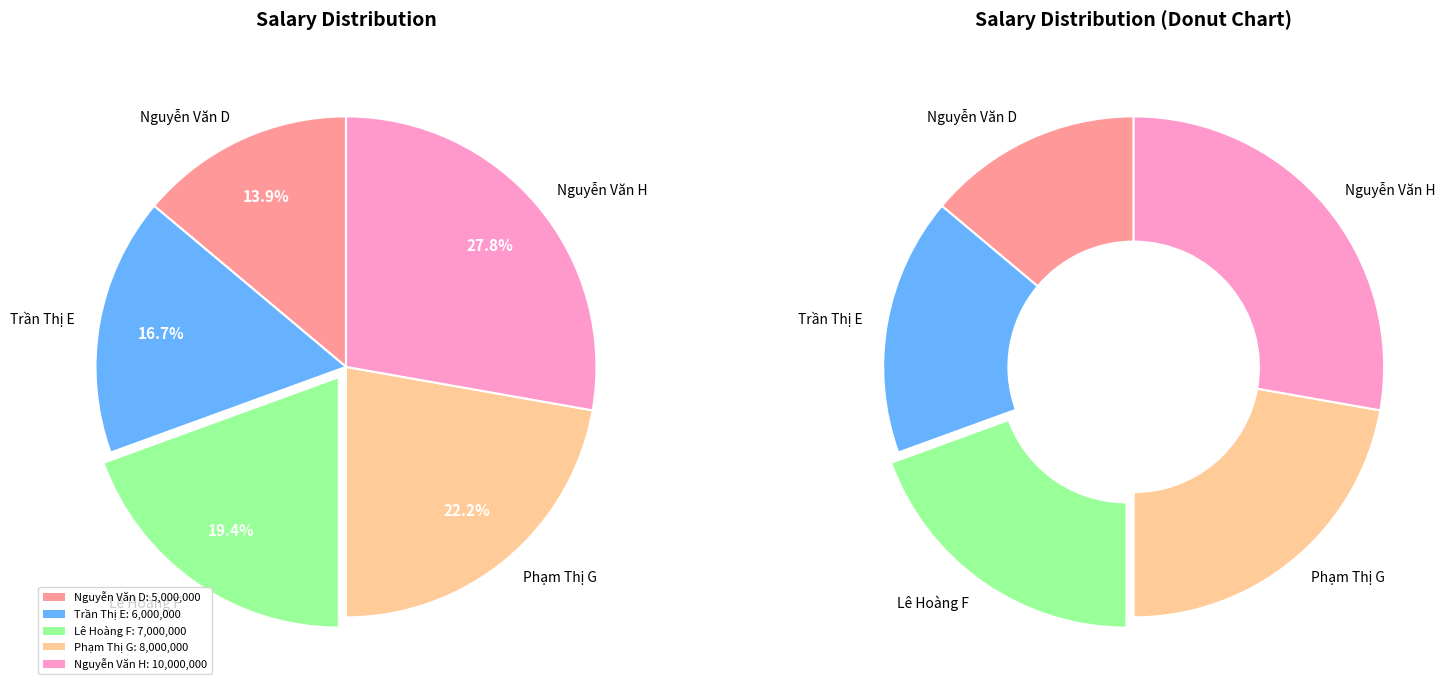

True or false: Phạm Thị G accounts for 22% of the total.

True